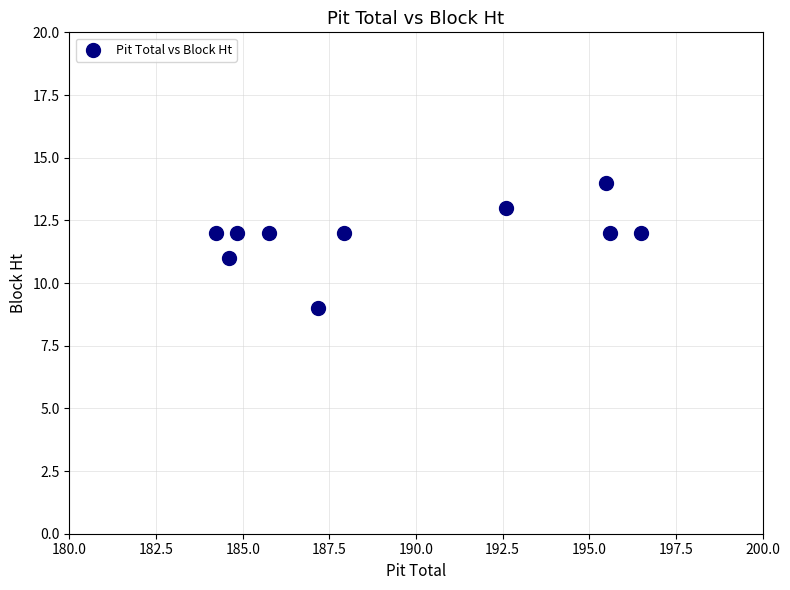

What is the average Y value?

12